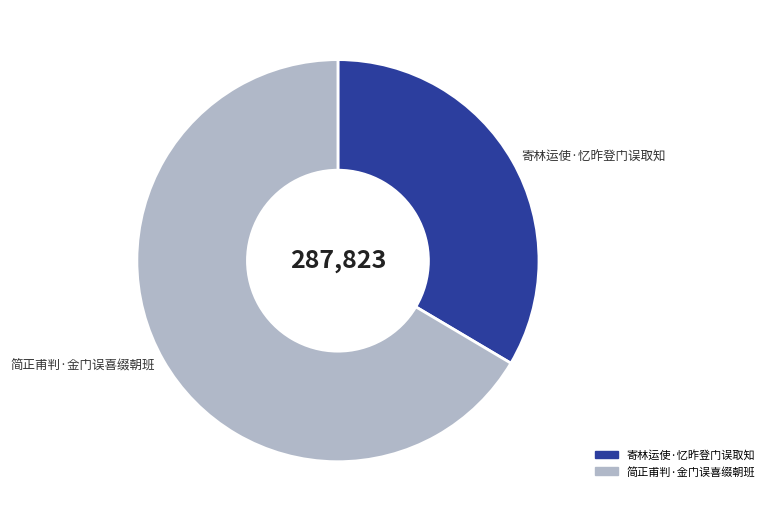

Is the sum of 寄林运使·忆昨登门误取知 and 简正甫判·金门误喜缀朝班 greater than half?

Yes